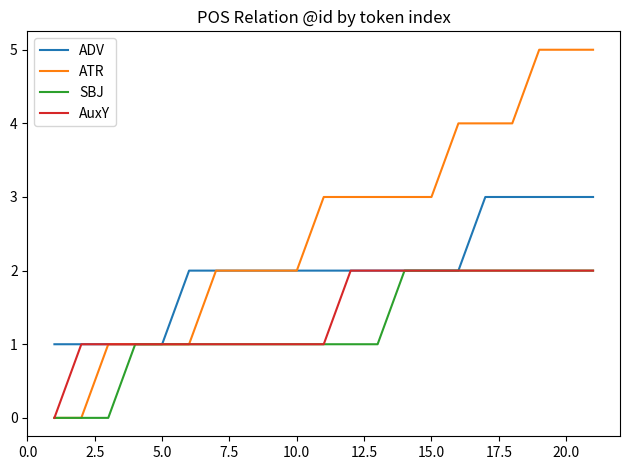

What is the maximum value shown in the chart?

5